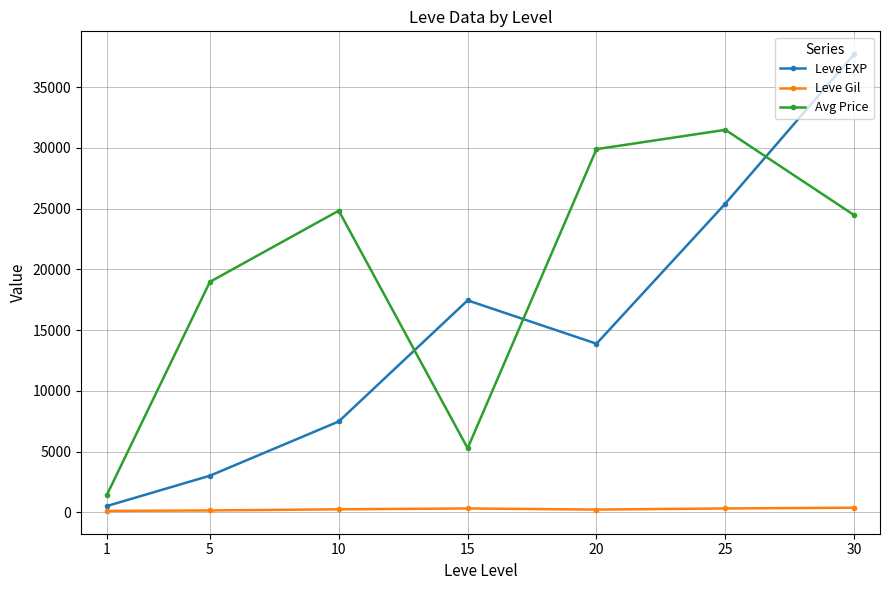

How many data points does each series have?

7